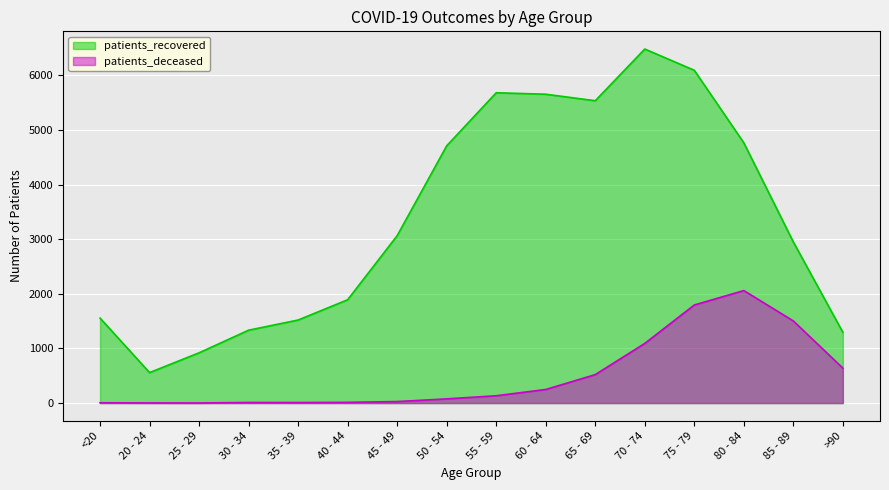

What is the smallest value displayed?

2